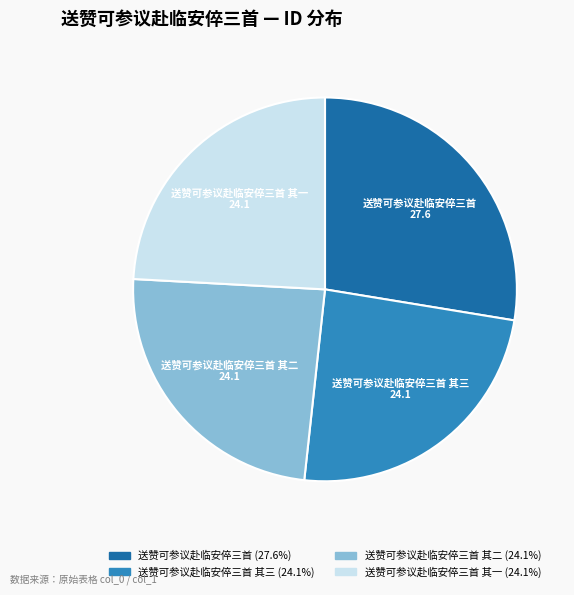

Is it true that 送赞可参议赴临安倅三首 其一 is 12% of the pie?

False